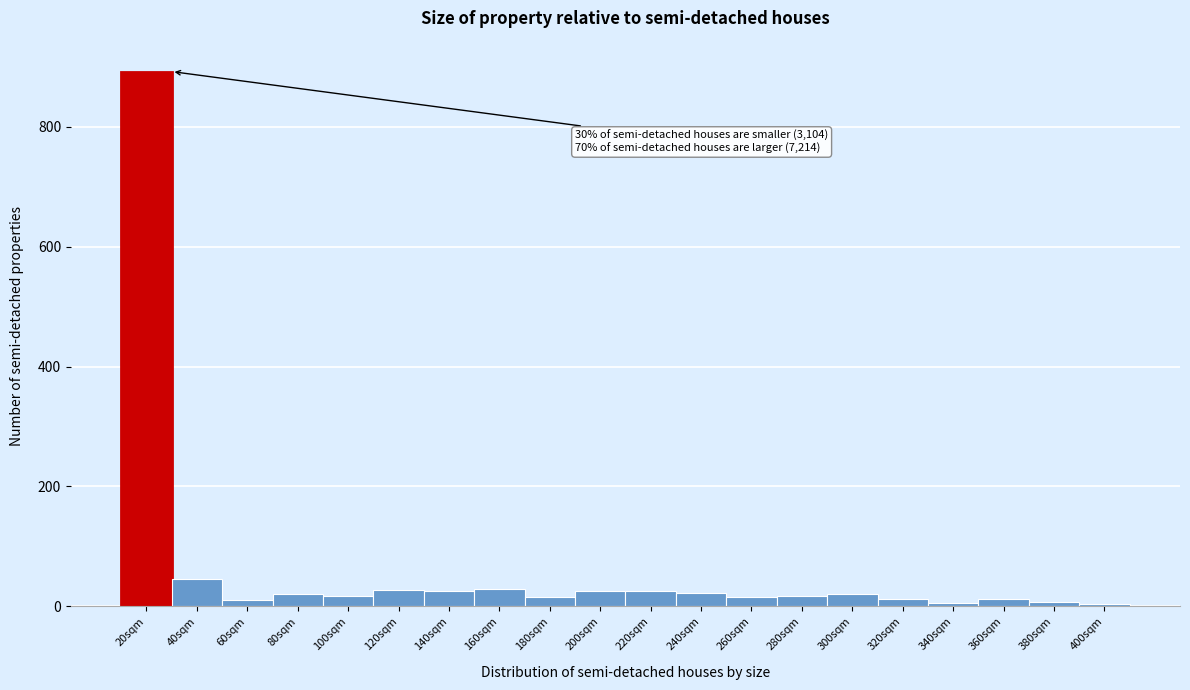

What is the ratio of the value at 200sqm to the value at 120sqm?

0.9